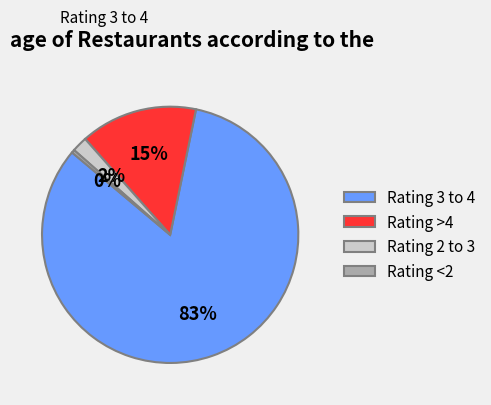

Which has a higher value, Rating <2 or Rating 3 to 4?

Rating 3 to 4